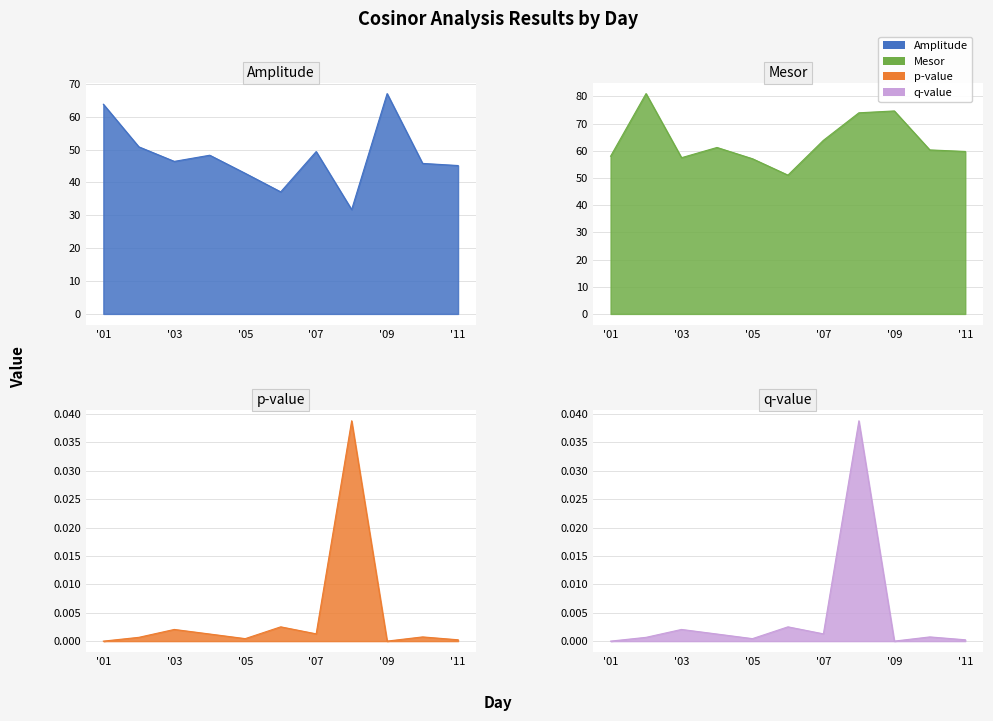

At which category does the chart reach its peak across all series?

2022-01-02